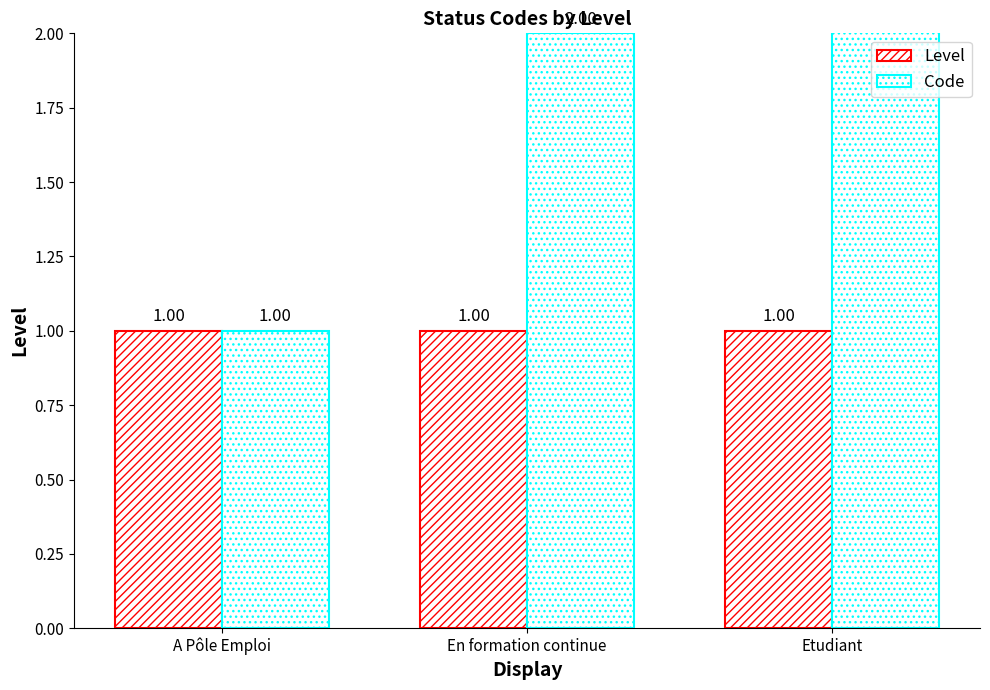

Reading left to right, extract all data points from this chart.

Level: A Pôle Emploi=1	En formation continue=1	Etudiant=1
Code: A Pôle Emploi=1	En formation continue=2	Etudiant=3